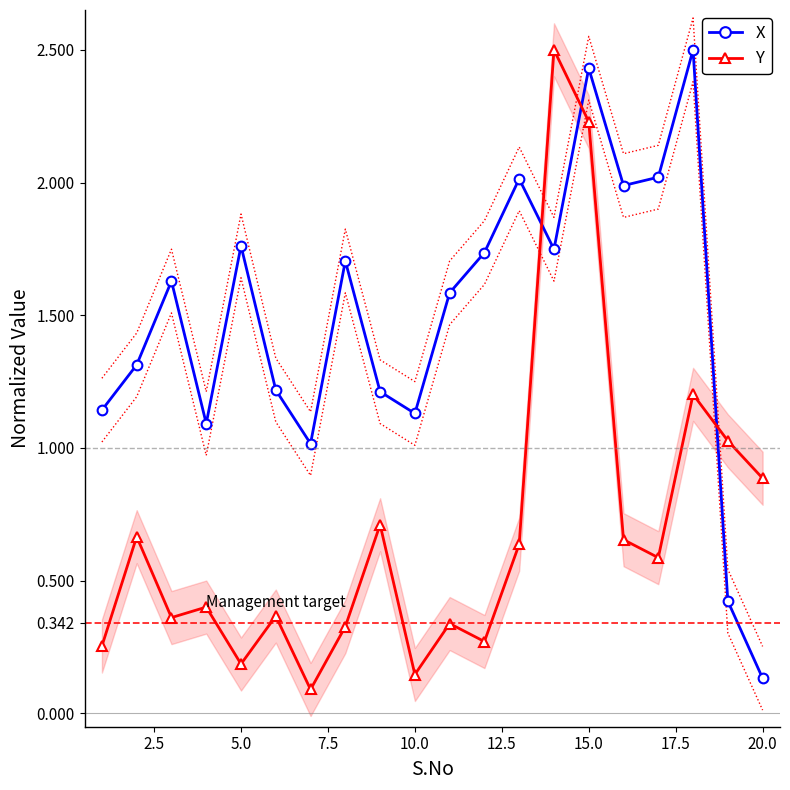

Which series ends up on top after the final intersection of X and Y?

Y